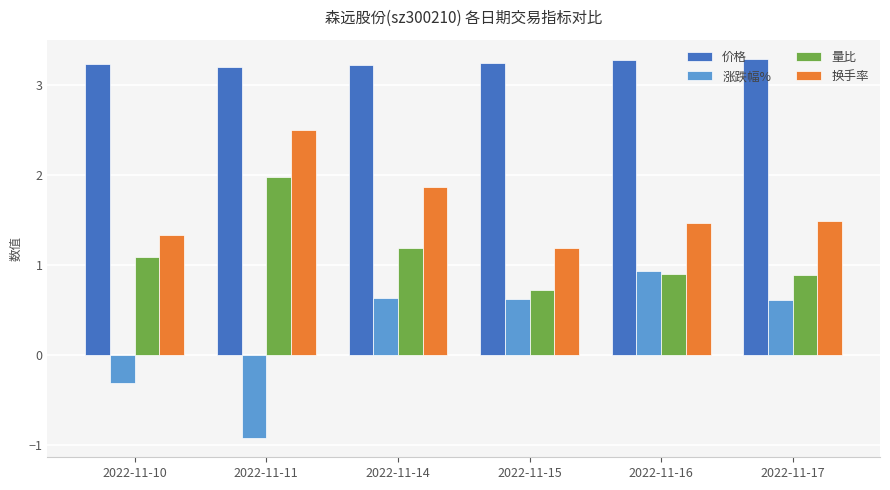

Reading left to right, extract all data points from this chart.

价格: 2022-11-10=3.2	2022-11-11=3.2	2022-11-14=3.2	2022-11-15=3.2	2022-11-16=3.3	2022-11-17=3.3
涨跌幅%: 2022-11-10=-0.3	2022-11-11=-0.9	2022-11-14=0.6	2022-11-15=0.6	2022-11-16=0.9	2022-11-17=0.6
量比: 2022-11-10=1.1	2022-11-11=2.0	2022-11-14=1.2	2022-11-15=0.7	2022-11-16=0.9	2022-11-17=0.9
换手率: 2022-11-10=1.3	2022-11-11=2.5	2022-11-14=1.9	2022-11-15=1.2	2022-11-16=1.5	2022-11-17=1.5